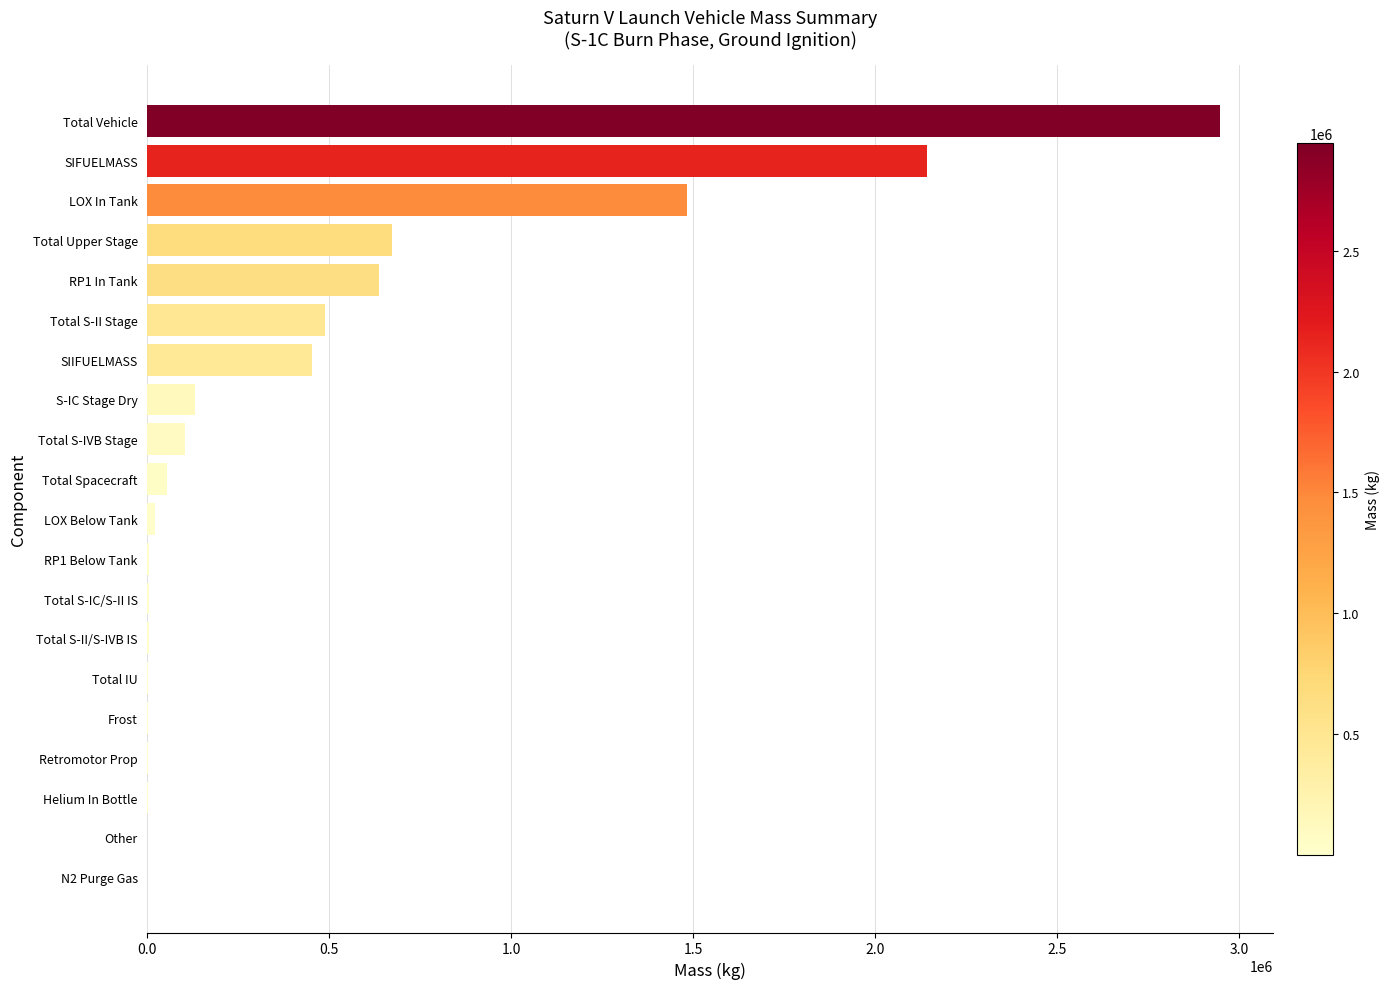

What is the average value?

457005